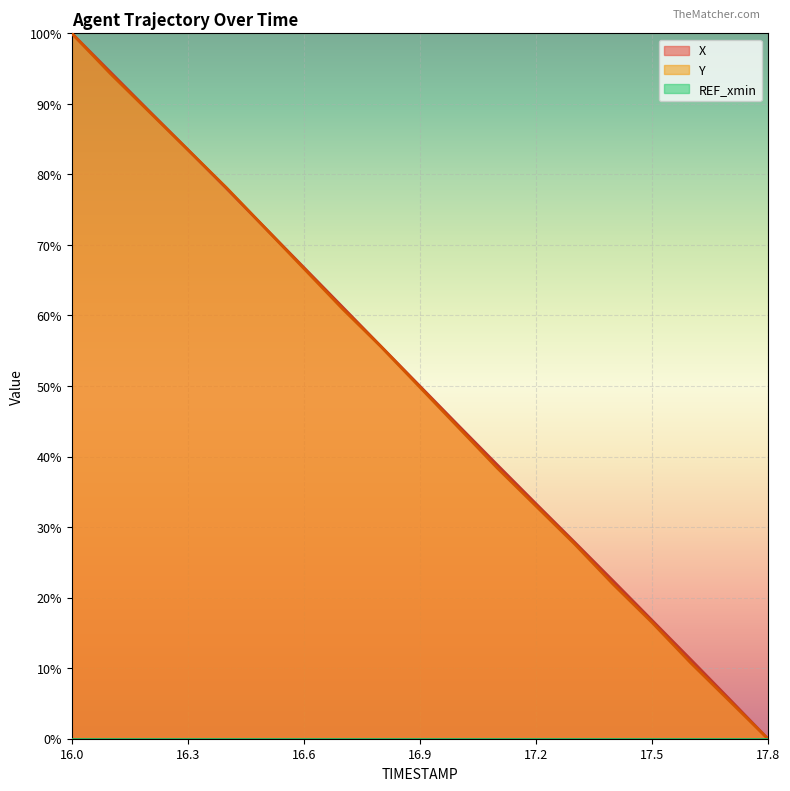

Reading left to right, what are all the values shown in this chart?

X: 100.0	94.5	89.0	83.5	78.0	72.4	66.8	61.2	55.6	50.0	44.4	38.8	33.3	27.9	22.4	16.8	11.3	5.7	0.0
Y: 100.0	94.3	88.9	83.5	78.1	72.4	66.7	60.9	55.6	49.8	44.1	38.4	33.0	27.6	21.9	16.5	10.8	5.4	0.0